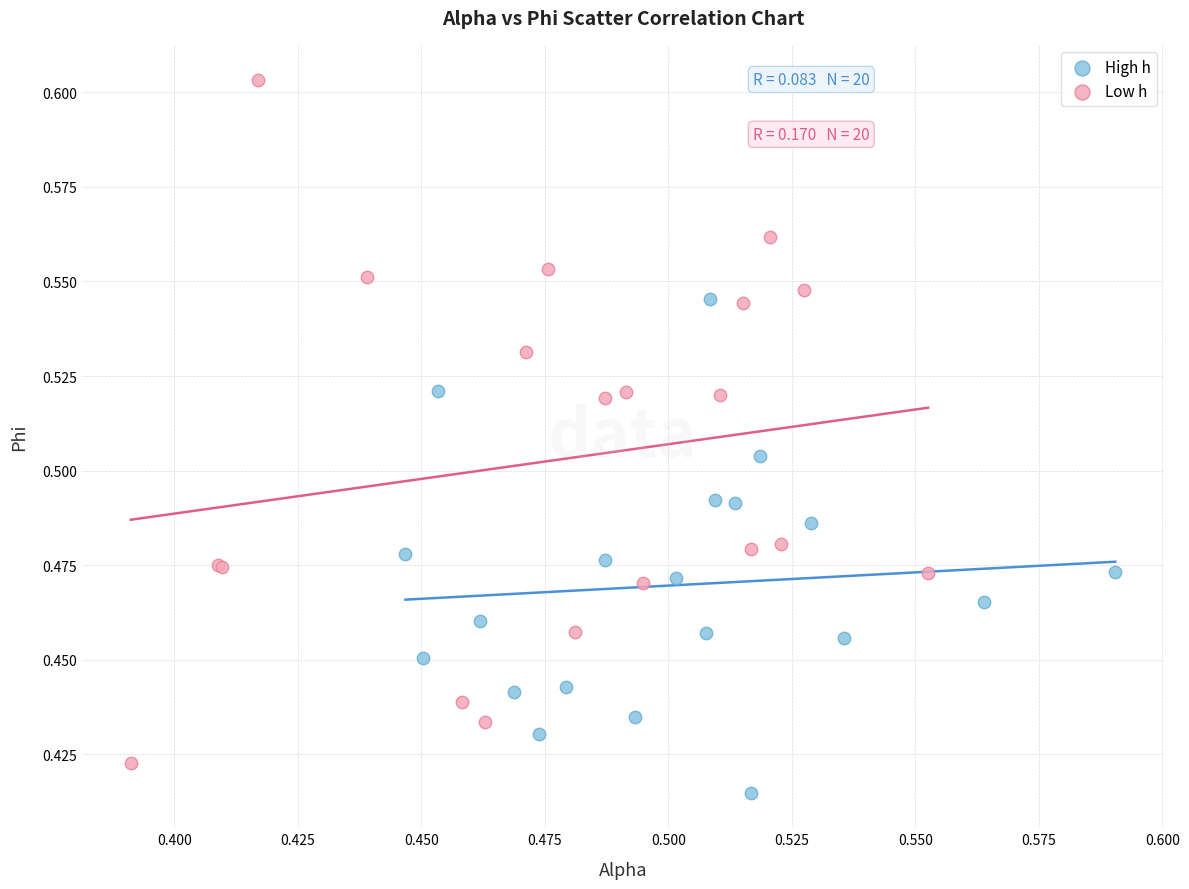

Which series has the largest Y range (max minus min)?

Low h